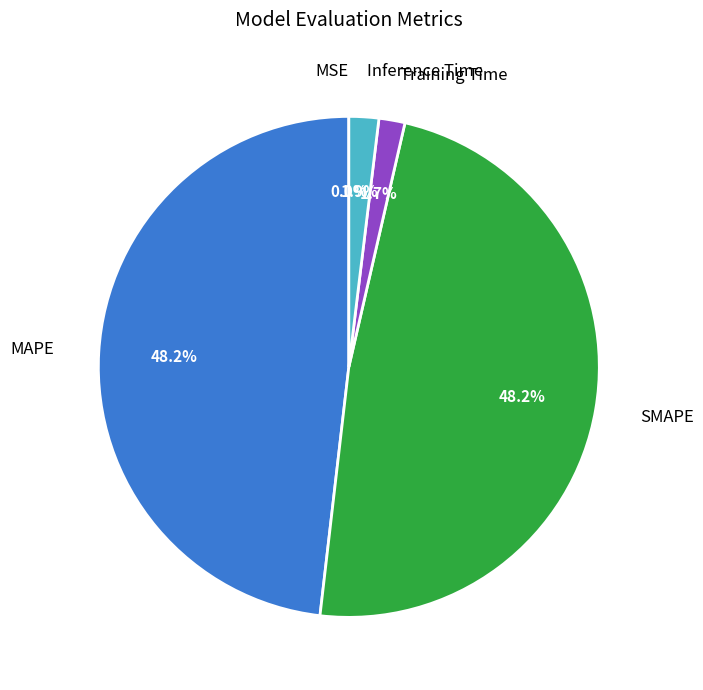

Does any single category account for the majority?

No